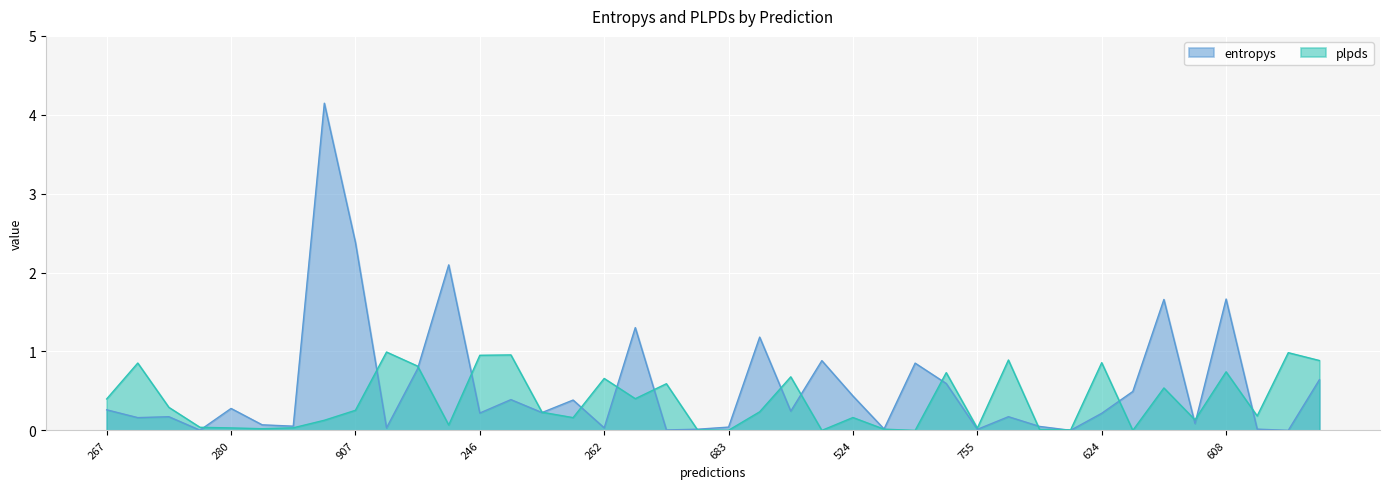

Which series ends up on top after the final intersection of plpds and entropys?

plpds